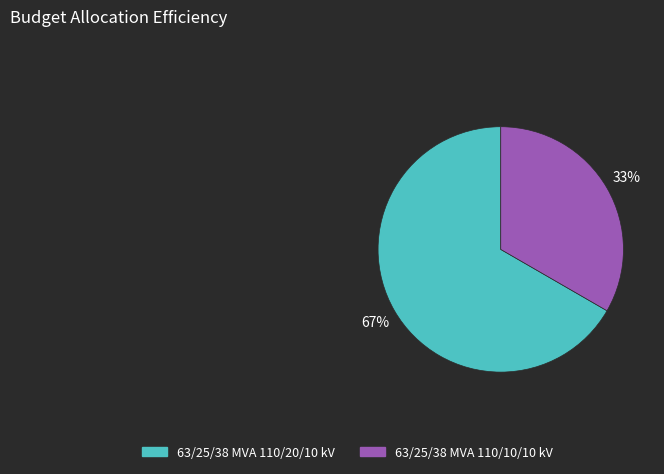

Between 63/25/38 MVA 110/20/10 kV and 63/25/38 MVA 110/10/10 kV, which is larger?

63/25/38 MVA 110/20/10 kV